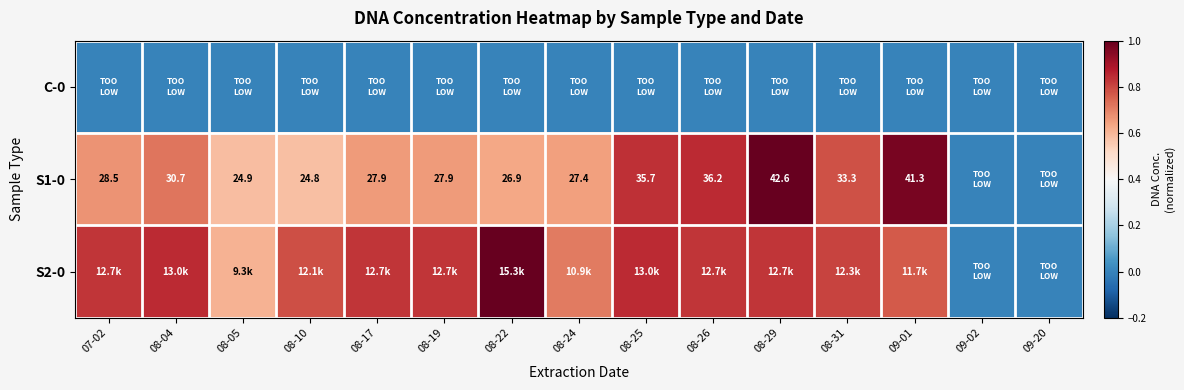

What is the average value of the S1-0 series?

0.6